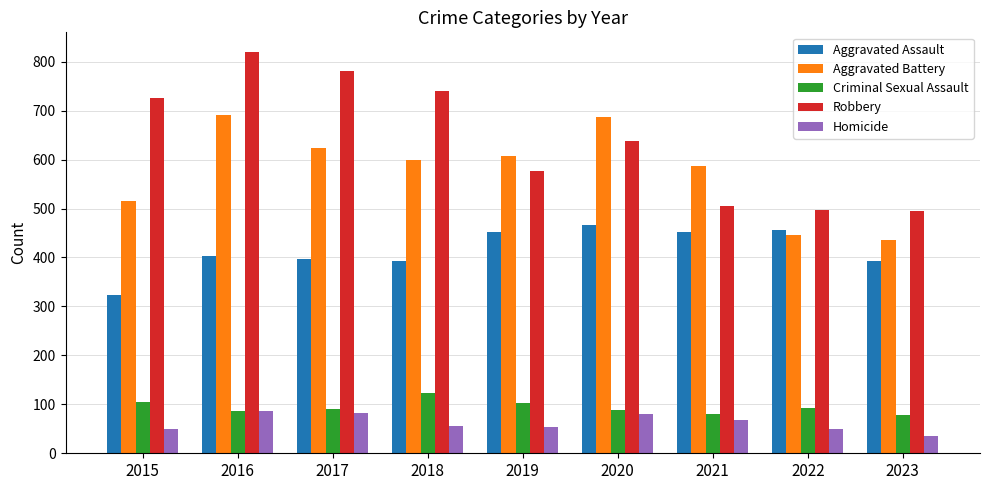

What is the sum of all Aggravated Assault values?

3733